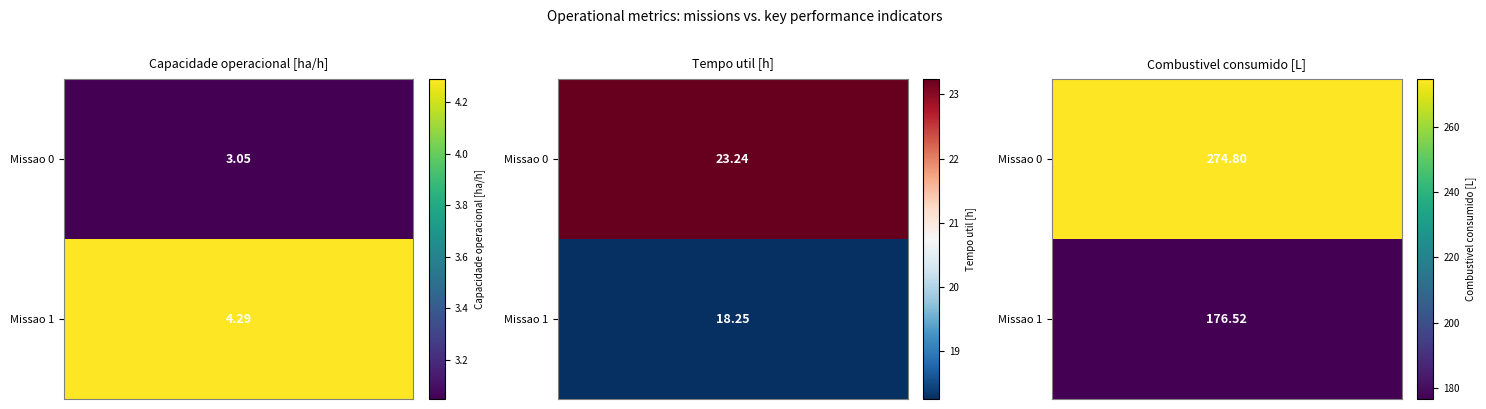

What is the lowest value of the Combustivel consumido [L] series?

176.5